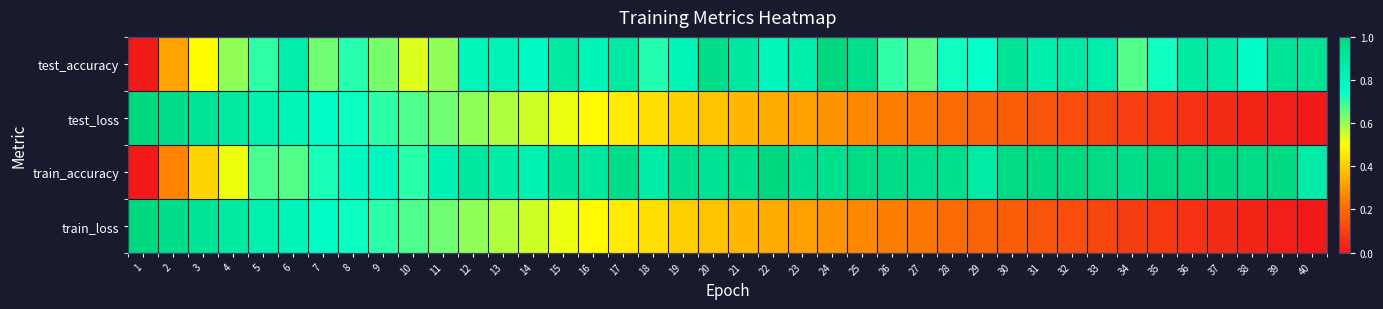

Reading right to left, transcribe all the data shown in this chart.

test_accuracy: 40=0.9	39=0.9	38=0.8	37=0.9	36=0.9	35=0.7	34=0.7	33=0.9	32=0.9	31=0.9	30=0.9	29=0.7	28=0.7	27=0.7	26=0.7	25=1.0	24=1.0	23=0.9	22=0.8	21=0.9	20=1.0	19=0.8	18=0.7	17=0.9	16=0.8	15=0.9	14=0.8	13=0.8	12=0.8	11=0.6	10=0.5	9=0.6	8=0.7	7=0.6	6=0.9	5=0.7	4=0.6	3=0.5	2=0.3	1=0.0
test_loss: 40=0.0	39=0.0	38=0.0	37=0.0	36=0.1	35=0.1	34=0.1	33=0.1	32=0.1	31=0.1	30=0.2	29=0.2	28=0.2	27=0.2	26=0.2	25=0.3	24=0.3	23=0.3	22=0.3	21=0.4	20=0.4	19=0.4	18=0.4	17=0.5	16=0.5	15=0.5	14=0.5	13=0.6	12=0.6	11=0.6	10=0.7	9=0.7	8=0.7	7=0.8	6=0.8	5=0.8	4=0.9	3=0.9	2=1.0	1=1.0
train_accuracy: 40=0.9	39=1.0	38=1.0	37=1.0	36=1.0	35=1.0	34=1.0	33=1.0	32=1.0	31=1.0	30=1.0	29=0.9	28=1.0	27=1.0	26=1.0	25=1.0	24=0.9	23=0.9	22=1.0	21=1.0	20=0.9	19=0.9	18=0.9	17=1.0	16=0.9	15=0.9	14=0.8	13=0.9	12=0.9	11=0.8	10=0.7	9=0.8	8=0.8	7=0.7	6=0.7	5=0.7	4=0.5	3=0.4	2=0.3	1=0.0
train_loss: 40=0.0	39=0.0	38=0.0	37=0.0	36=0.1	35=0.1	34=0.1	33=0.1	32=0.1	31=0.1	30=0.2	29=0.2	28=0.2	27=0.2	26=0.2	25=0.3	24=0.3	23=0.3	22=0.3	21=0.4	20=0.4	19=0.4	18=0.4	17=0.5	16=0.5	15=0.5	14=0.5	13=0.6	12=0.6	11=0.6	10=0.7	9=0.7	8=0.7	7=0.8	6=0.8	5=0.8	4=0.9	3=0.9	2=1.0	1=1.0